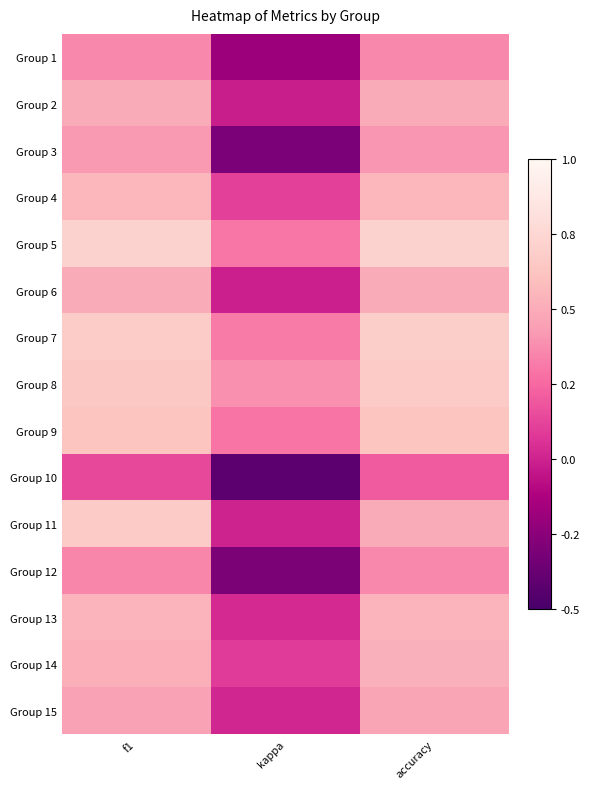

Reading right to left, what are all the values shown in this chart?

Group 1: accuracy=0.4	kappa=-0.2	f1=0.4
Group 2: accuracy=0.5	kappa=-0.0	f1=0.5
Group 3: accuracy=0.4	kappa=-0.3	f1=0.4
Group 4: accuracy=0.6	kappa=0.1	f1=0.6
Group 5: accuracy=0.7	kappa=0.3	f1=0.7
Group 6: accuracy=0.5	kappa=-0.0	f1=0.5
Group 7: accuracy=0.7	kappa=0.3	f1=0.7
Group 8: accuracy=0.7	kappa=0.4	f1=0.6
Group 9: accuracy=0.6	kappa=0.3	f1=0.6
Group 10: accuracy=0.2	kappa=-0.4	f1=0.1
Group 11: accuracy=0.5	kappa=0.0	f1=0.7
Group 12: accuracy=0.4	kappa=-0.3	f1=0.4
Group 13: accuracy=0.5	kappa=0.0	f1=0.5
Group 14: accuracy=0.5	kappa=0.1	f1=0.5
Group 15: accuracy=0.5	kappa=0.0	f1=0.5